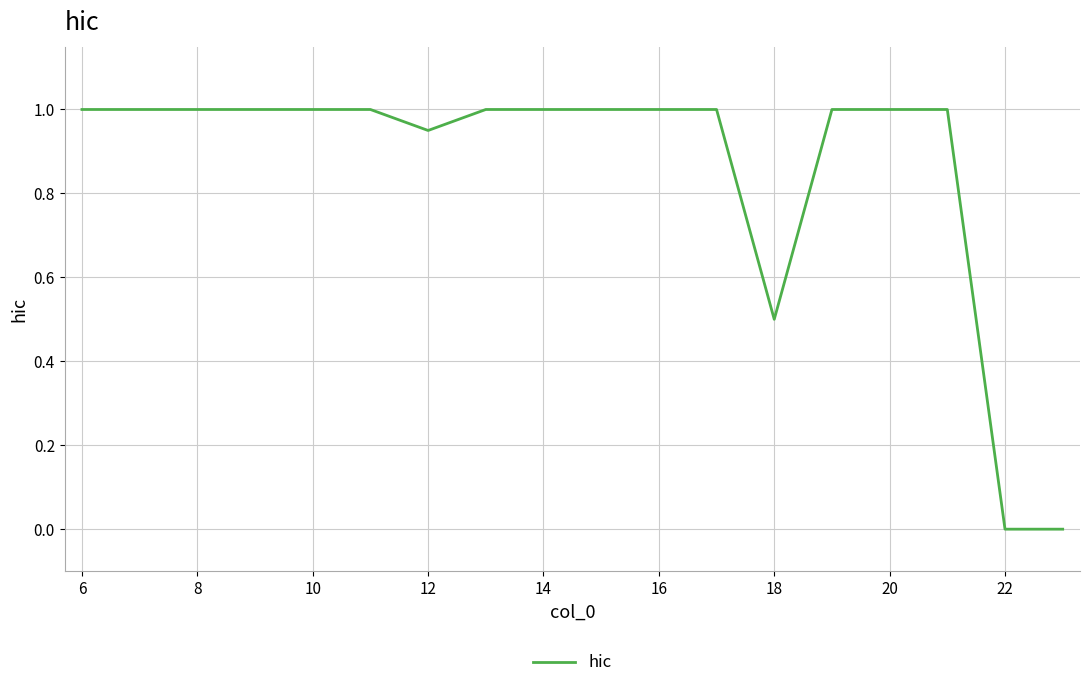

What is the maximum value shown in the chart?

1.0